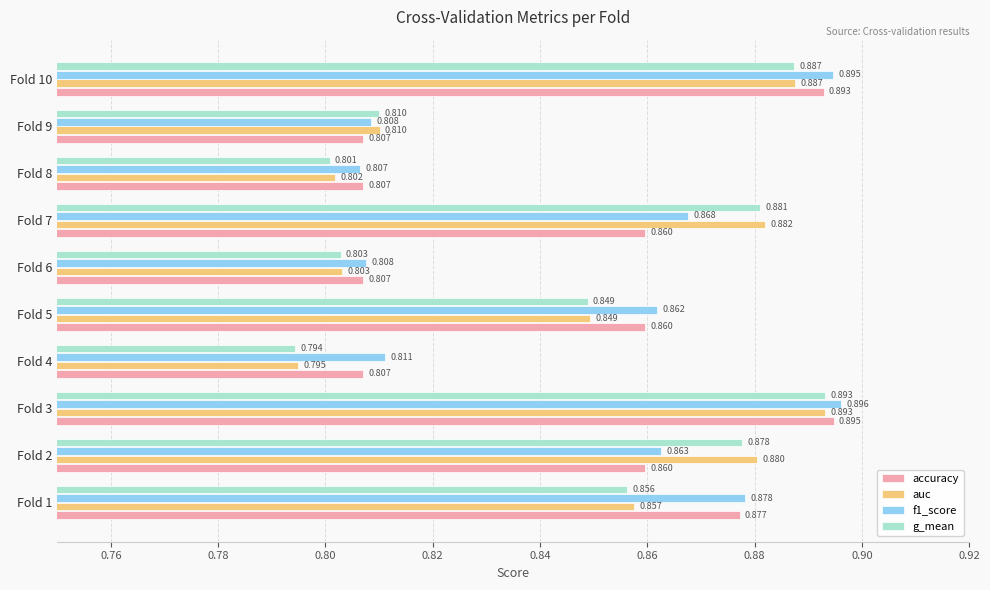

Which series changed the most between Fold 3 and Fold 4?

g_mean